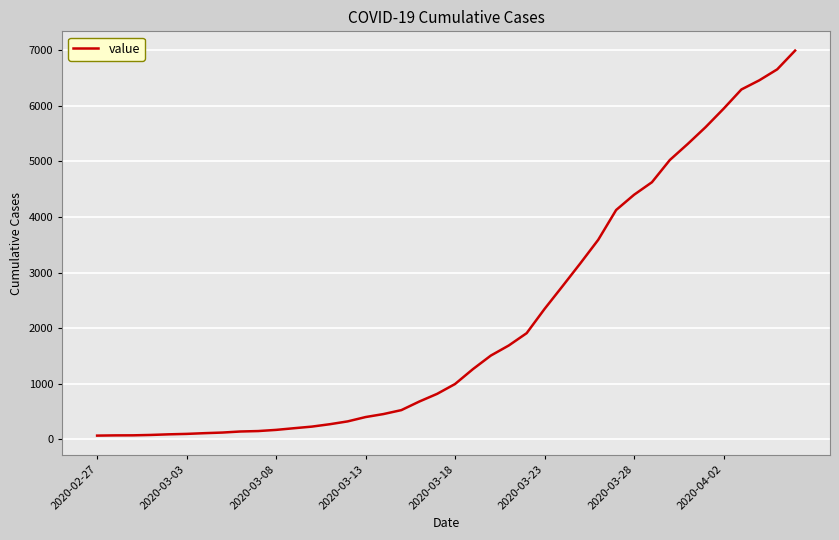

What is the greatest value displayed?

6995